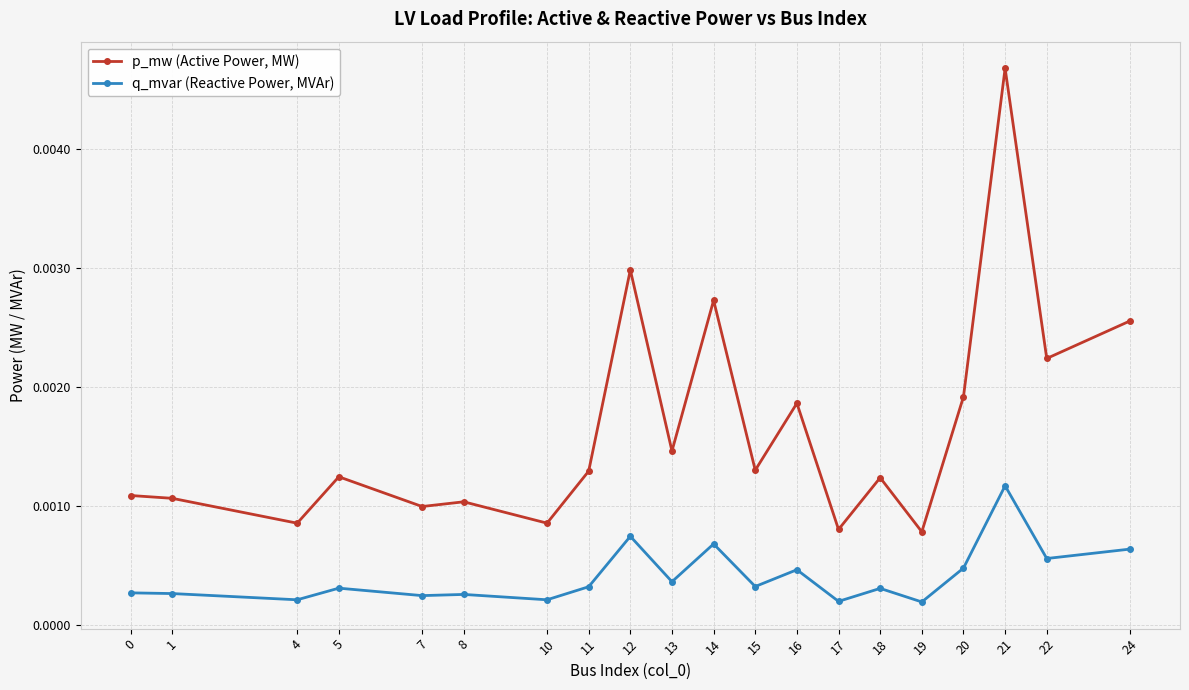

True or false: p_mw (Active Power, MW) and q_mvar (Reactive Power, MVAr) cross at least once.

False